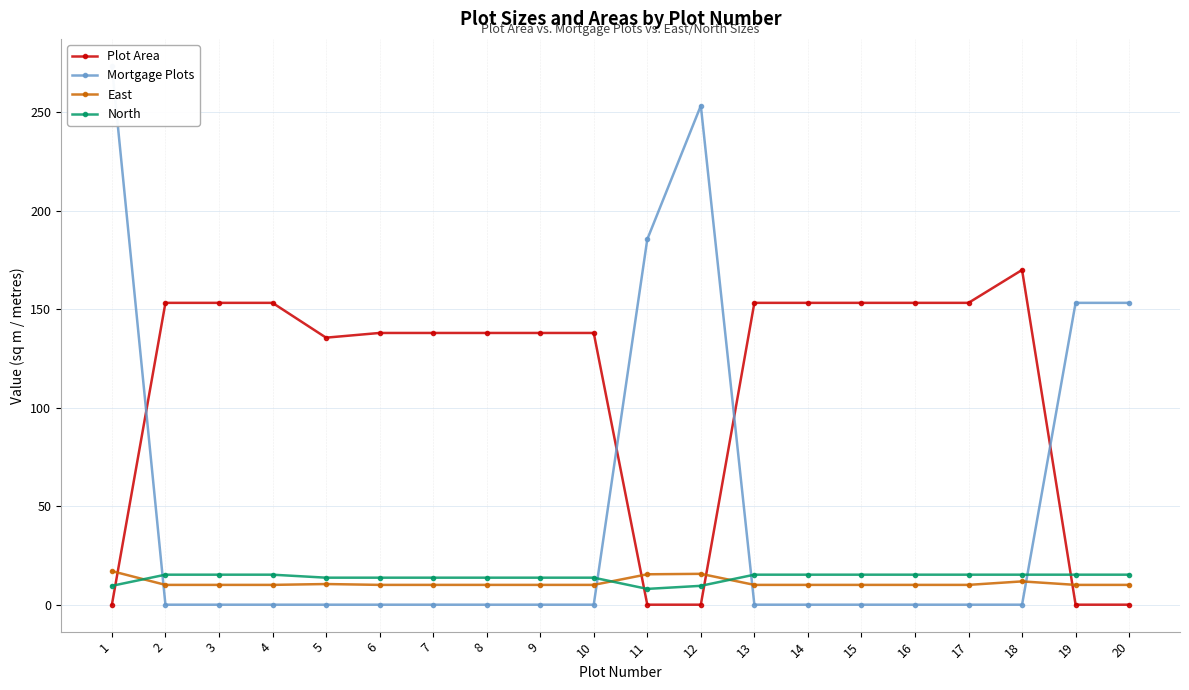

What is the value of the North point at the 12th from the left?

9.6